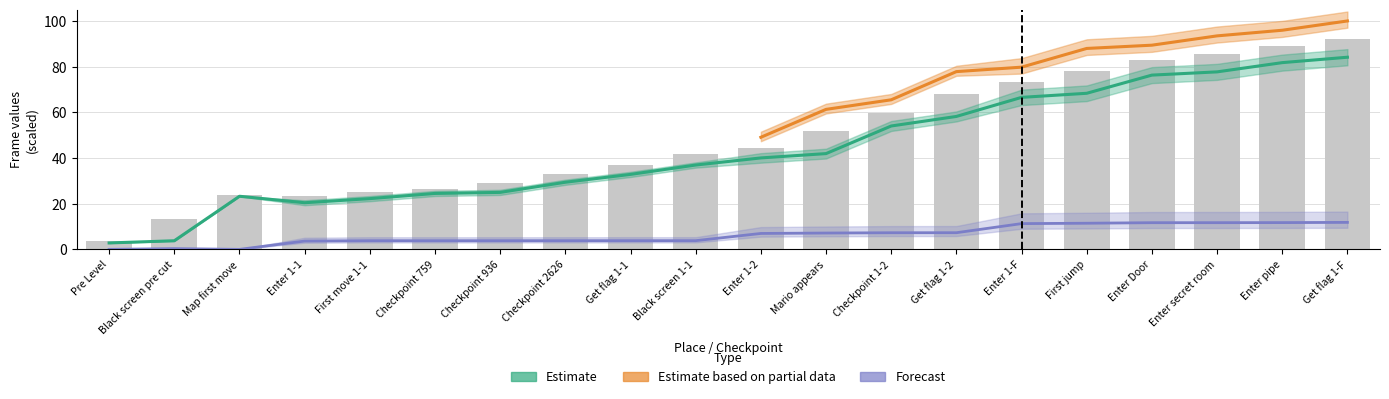

Between Enter secret room and Map first move, which is larger?

Enter secret room